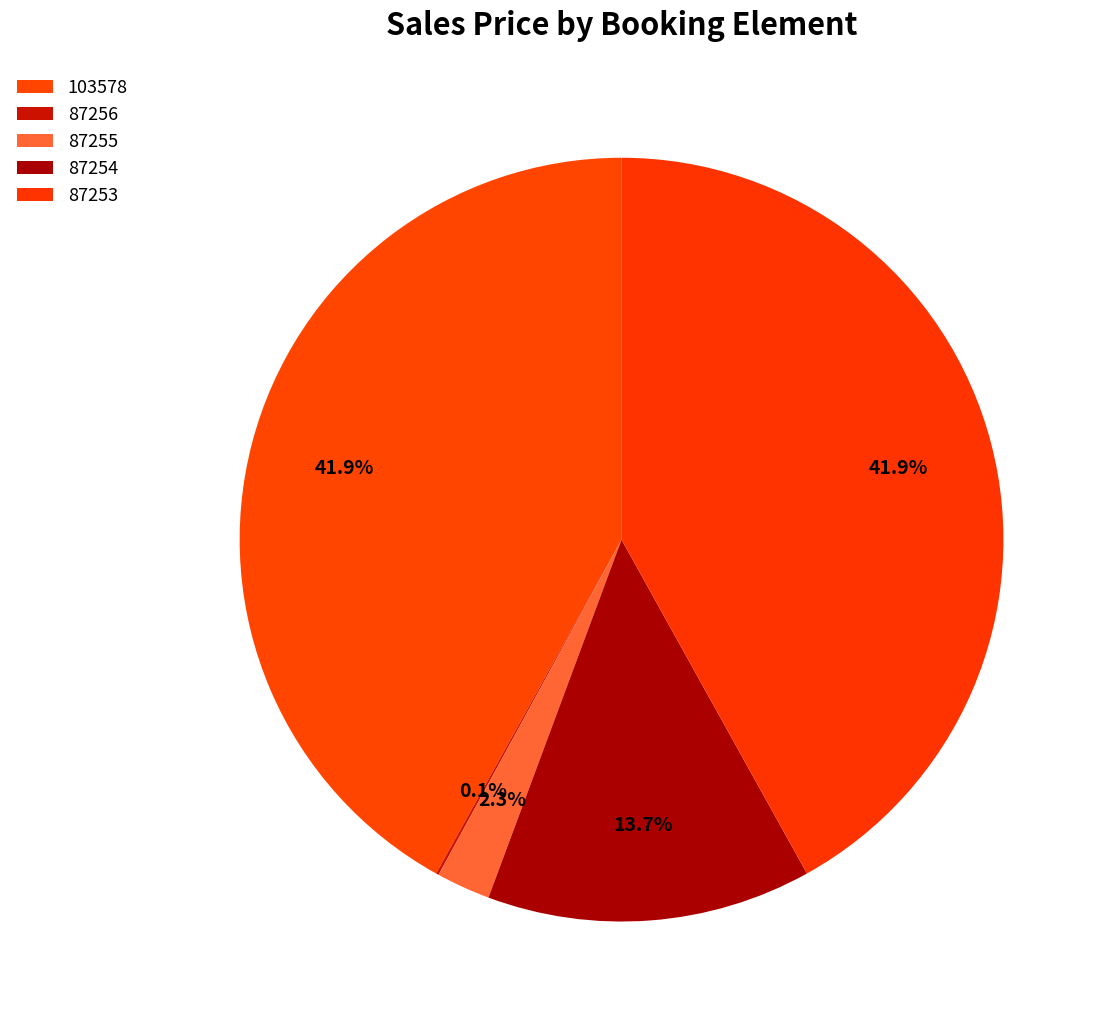

Combined, do 87254 and 87256 account for over 50%?

No